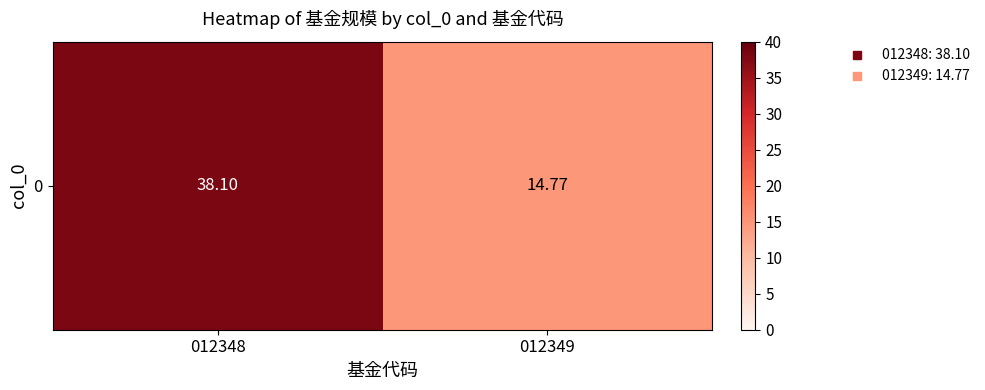

How many data points are less than 38?

1